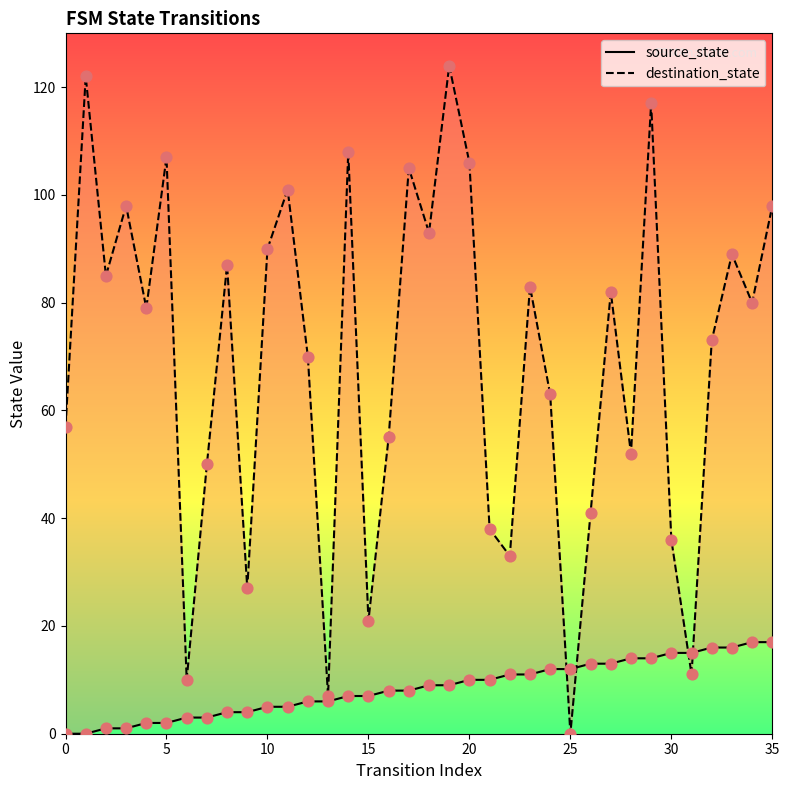

Is the value of source_state at 21 greater than the value of destination_state at 27?

No